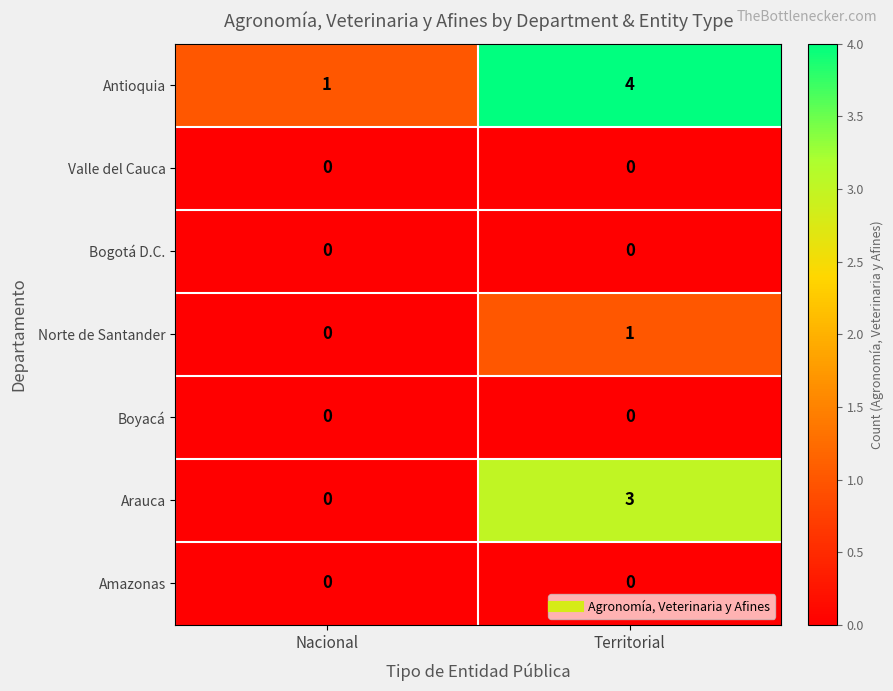

At which category is the sum across all series the highest?

Territorial